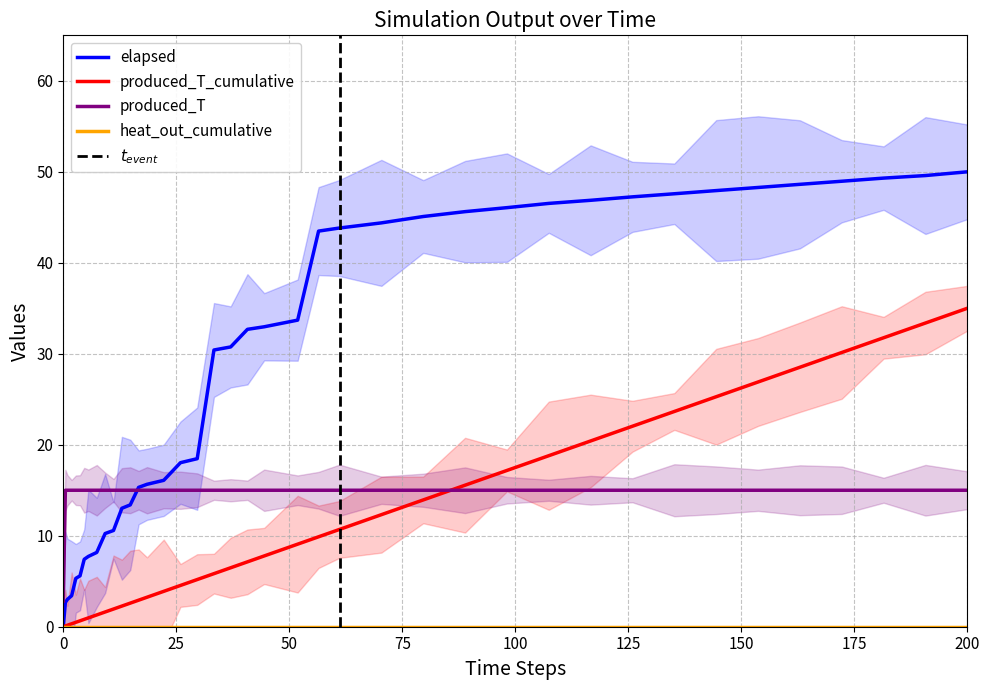

What is the highest value of the elapsed series?

50.0